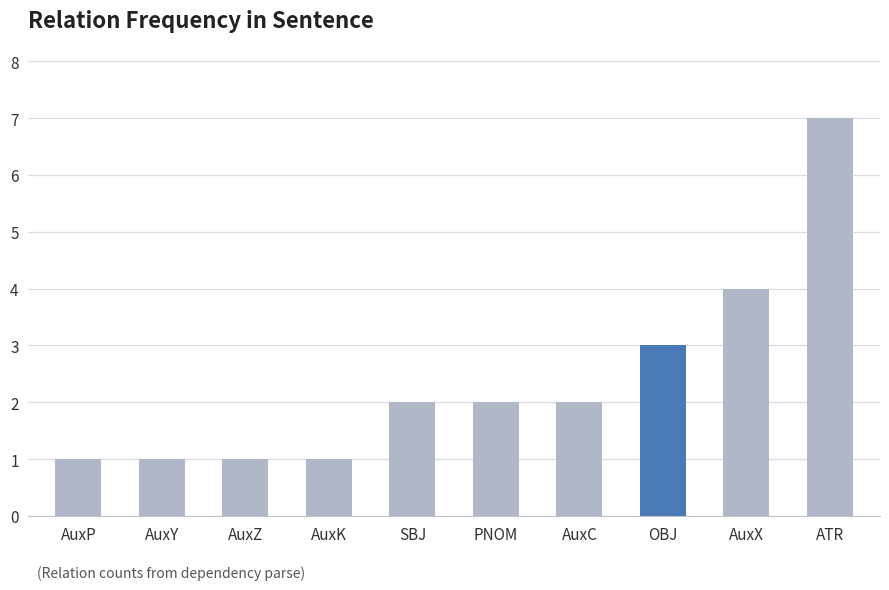

What is the approximate value at AuxX?

4